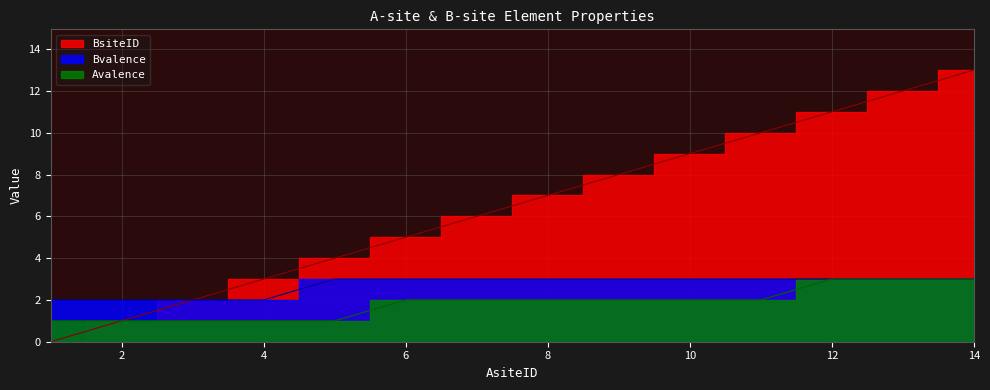

What is the value of the BsiteID point at the 14th from the left?

13